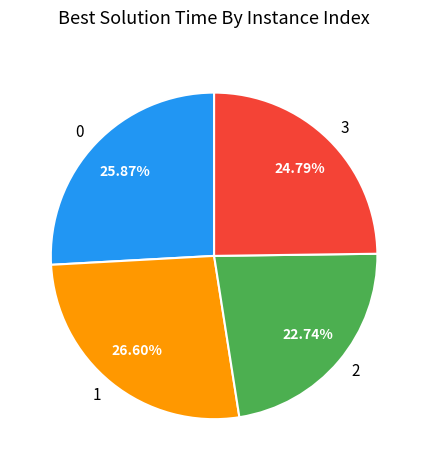

To the nearest percent, what percentage of the pie is 3?

25%